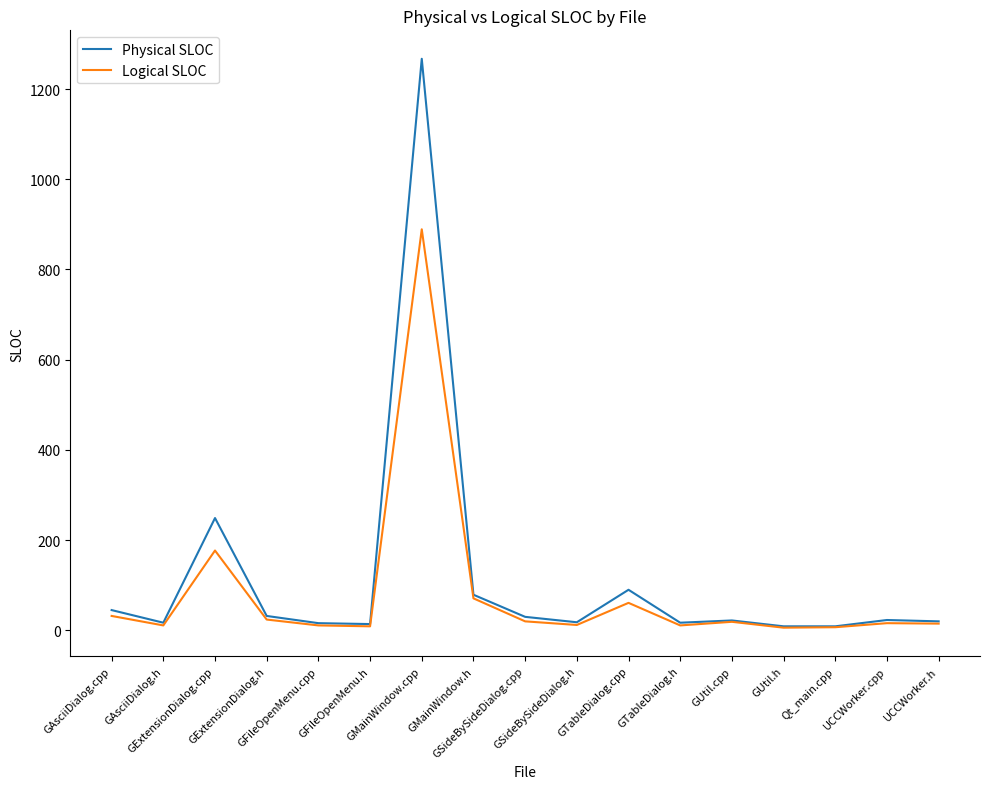

What is the total value across all series at GExtensionDialog.cpp?

426